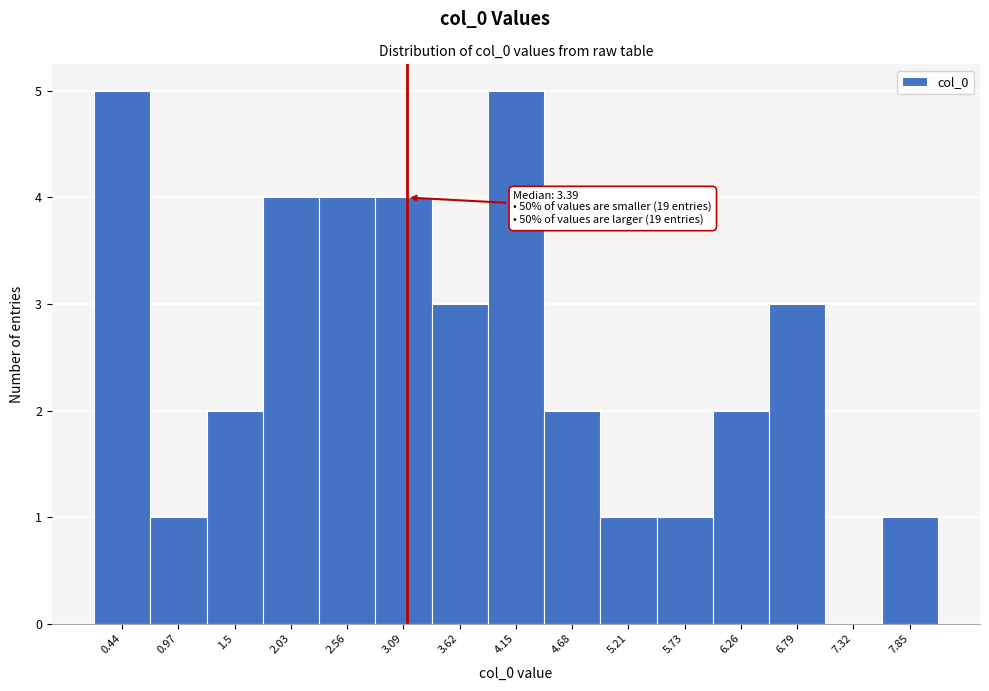

Reading left to right, extract all data points from this chart.

0.44=5	0.97=1	1.5=2	2.03=4	2.56=4	3.09=4	3.62=3	4.15=5	4.68=2	5.21=1	5.73=1	6.26=2	6.79=3	7.32=0	7.85=1